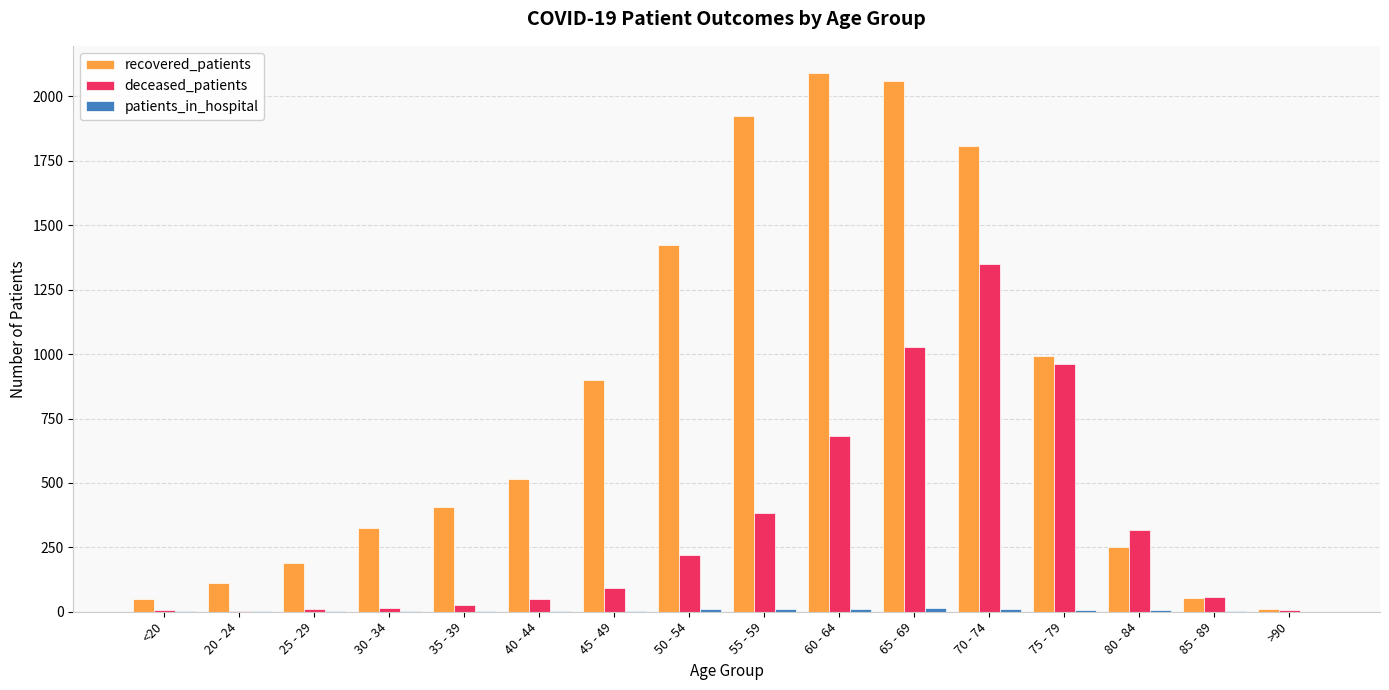

How many distinct data groups are displayed?

3